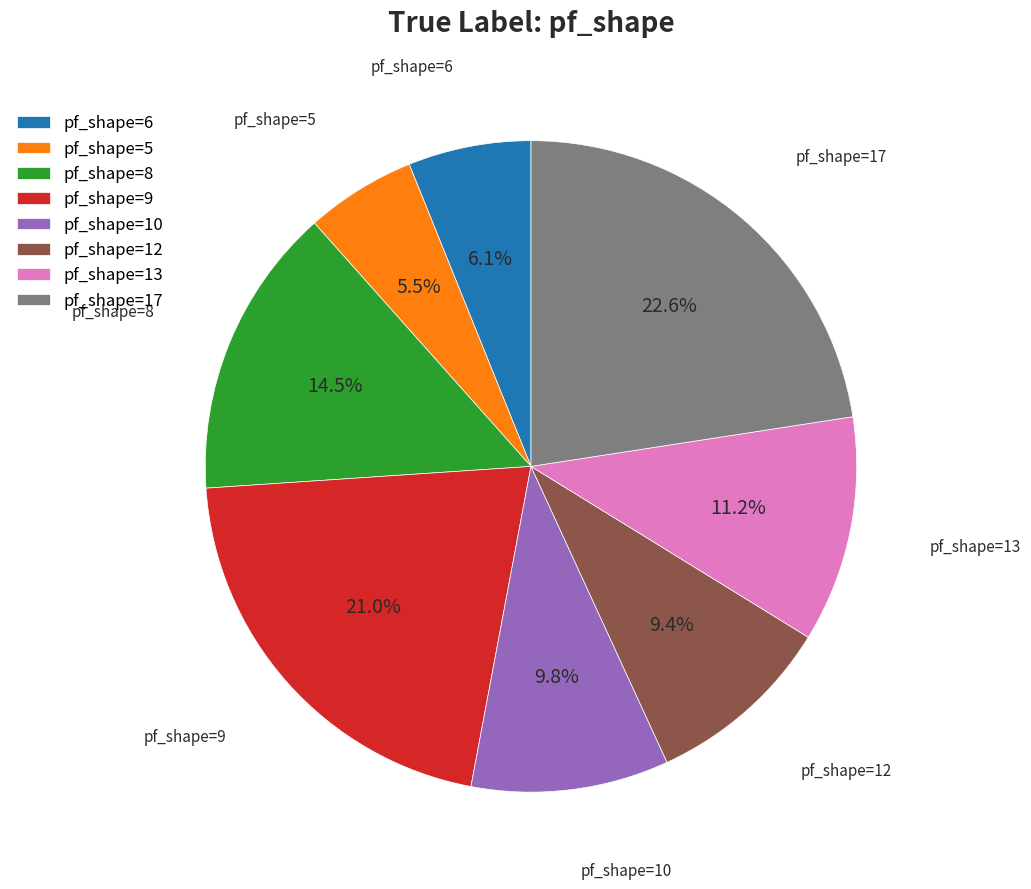

Combined, do pf_shape=8 and pf_shape=17 account for over 50%?

No